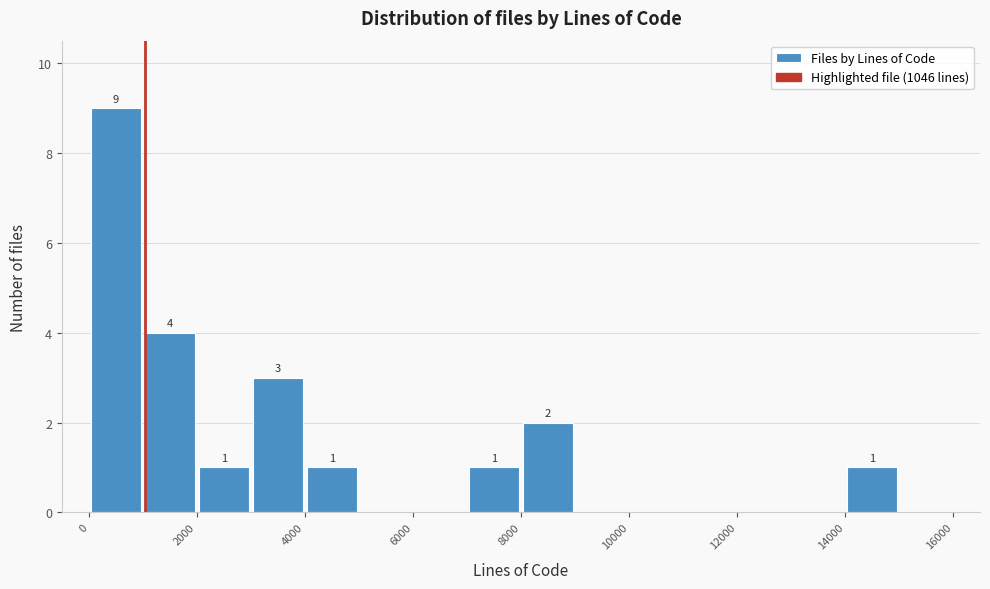

Which range on the x-axis has the tallest bar?

0 to 1000